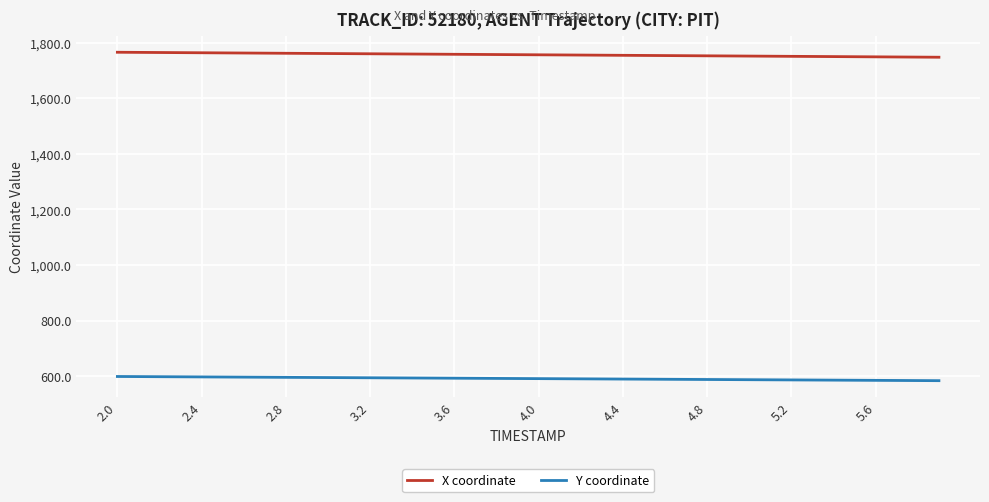

At how many categories does at least one series exceed 1277?

40